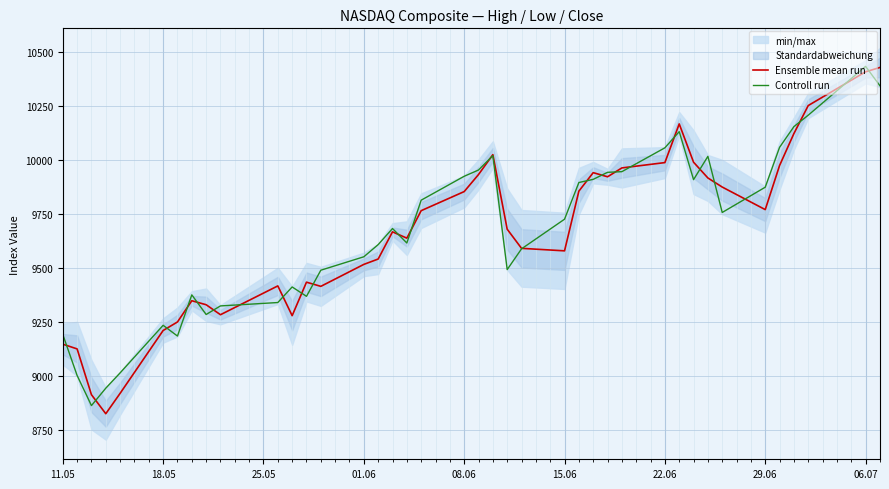

At how many categories does at least one series exceed 9072?

37